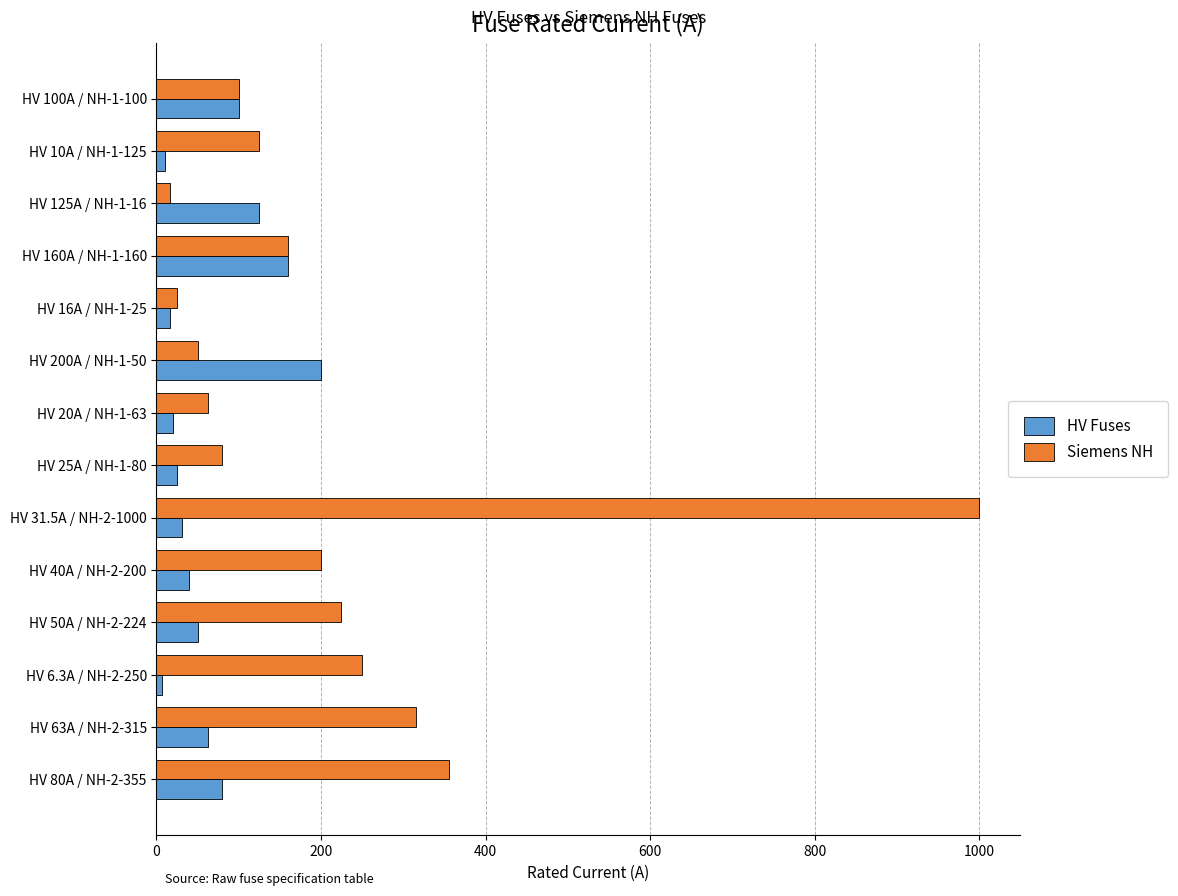

The Siemens NH series shows 84.2 at HV 6.3A / NH-2-250. True or false?

False